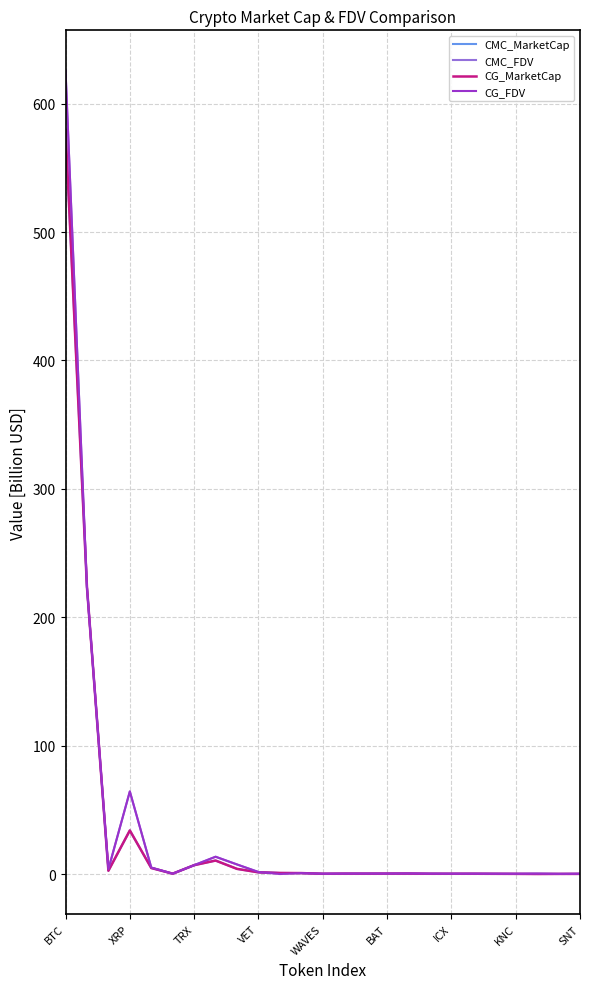

The value of CMC_MarketCap at BTC is 176.5. True or false?

False